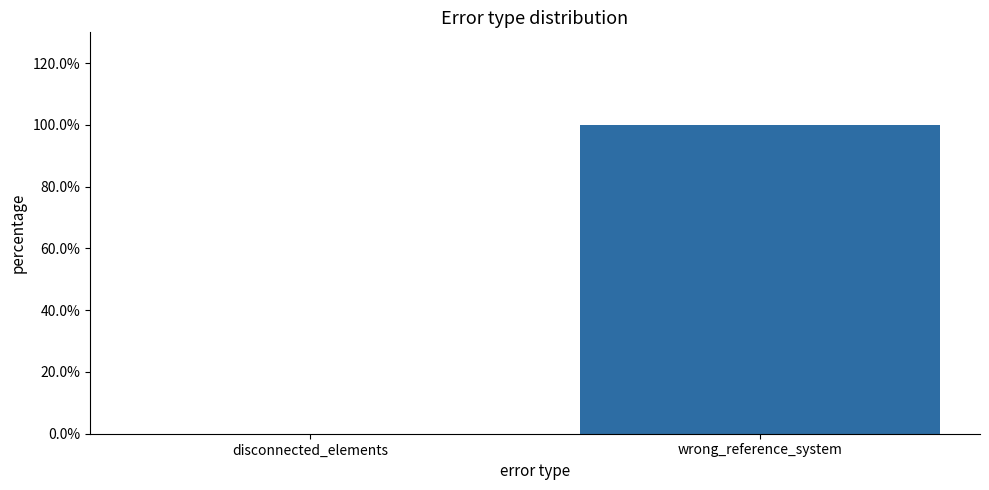

Does the chart contain any negative values?

No